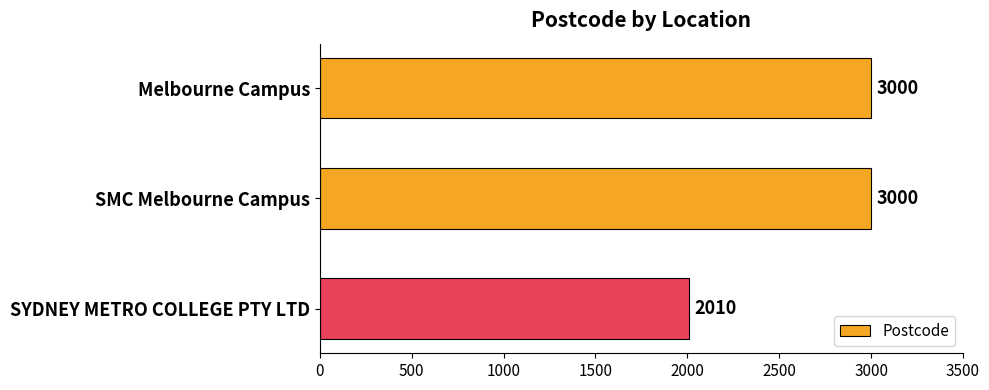

The chart shows a value of 4359 at SMC Melbourne Campus. True or false?

False